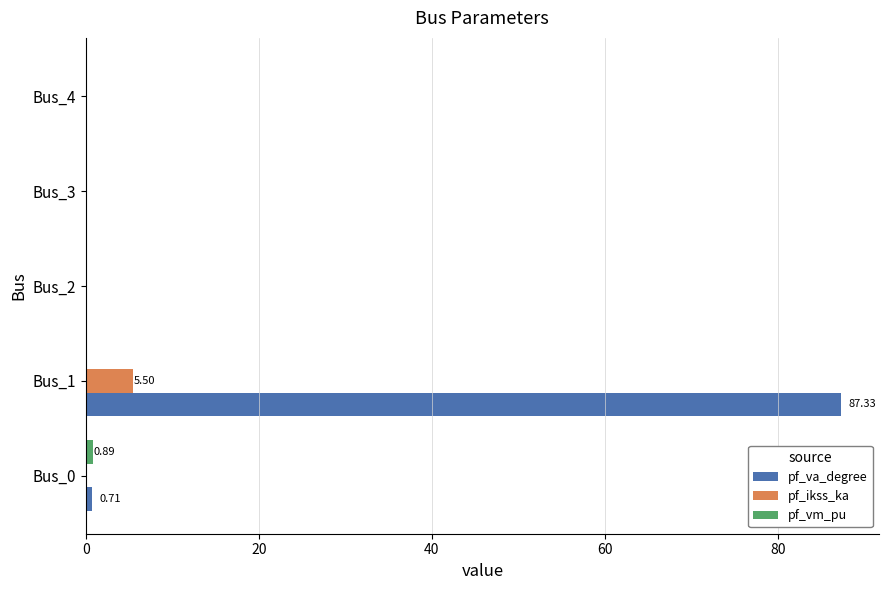

At which category is the sum across all series the highest?

Bus_1